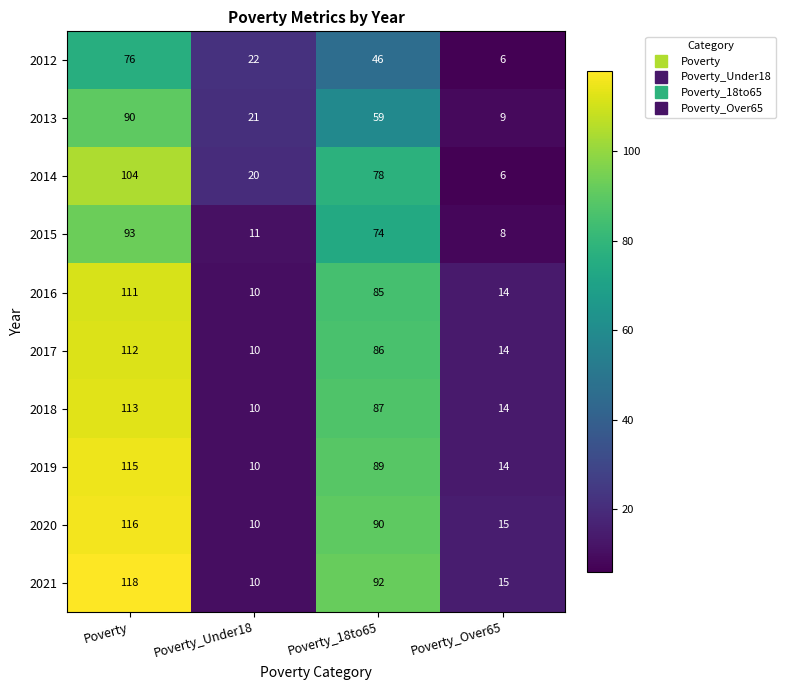

At which category is the sum across all series the highest?

Poverty